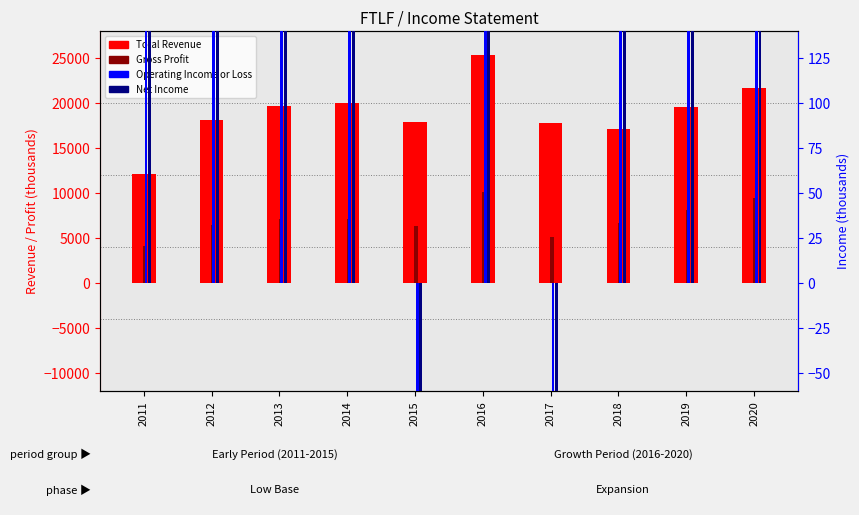

How many values in the Total Revenue series are below 19500?

5